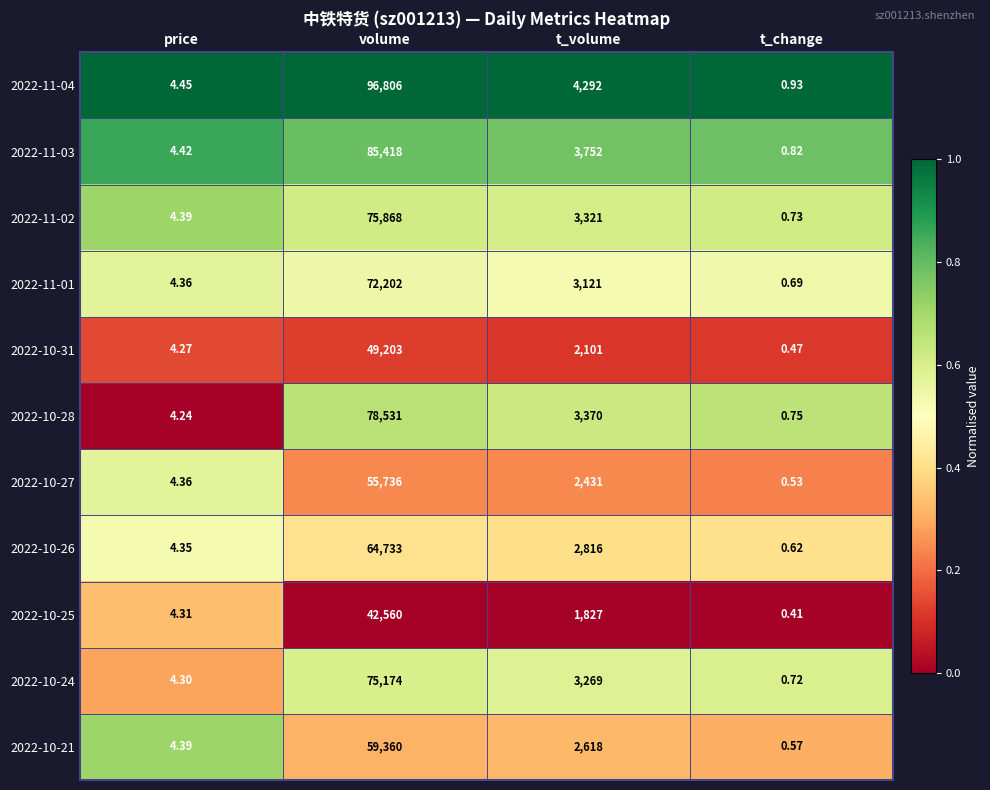

How many data points does each series have?

4